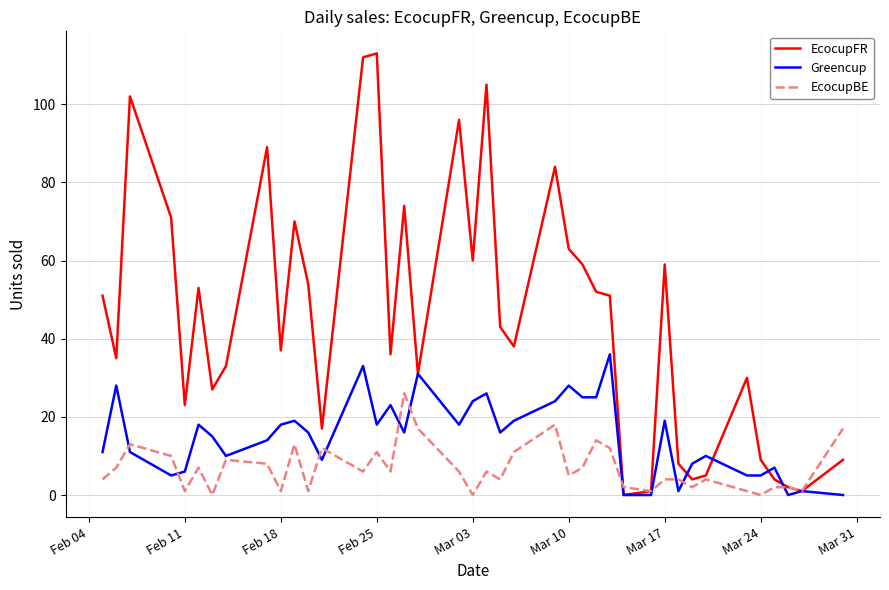

Rank the series by their maximum value, from highest to lowest.

EcocupFR, Greencup, EcocupBE